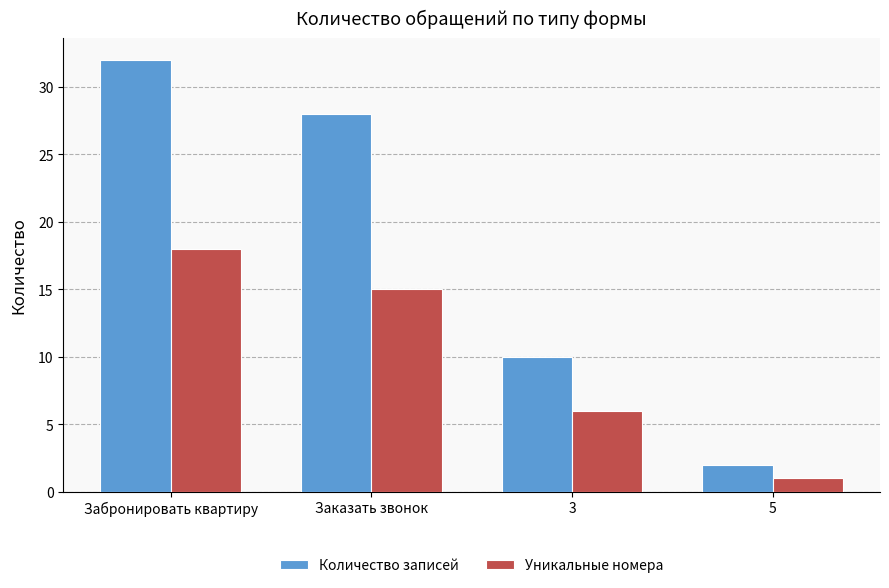

Are the bars grouped side by side (vs. stacked)?

Yes